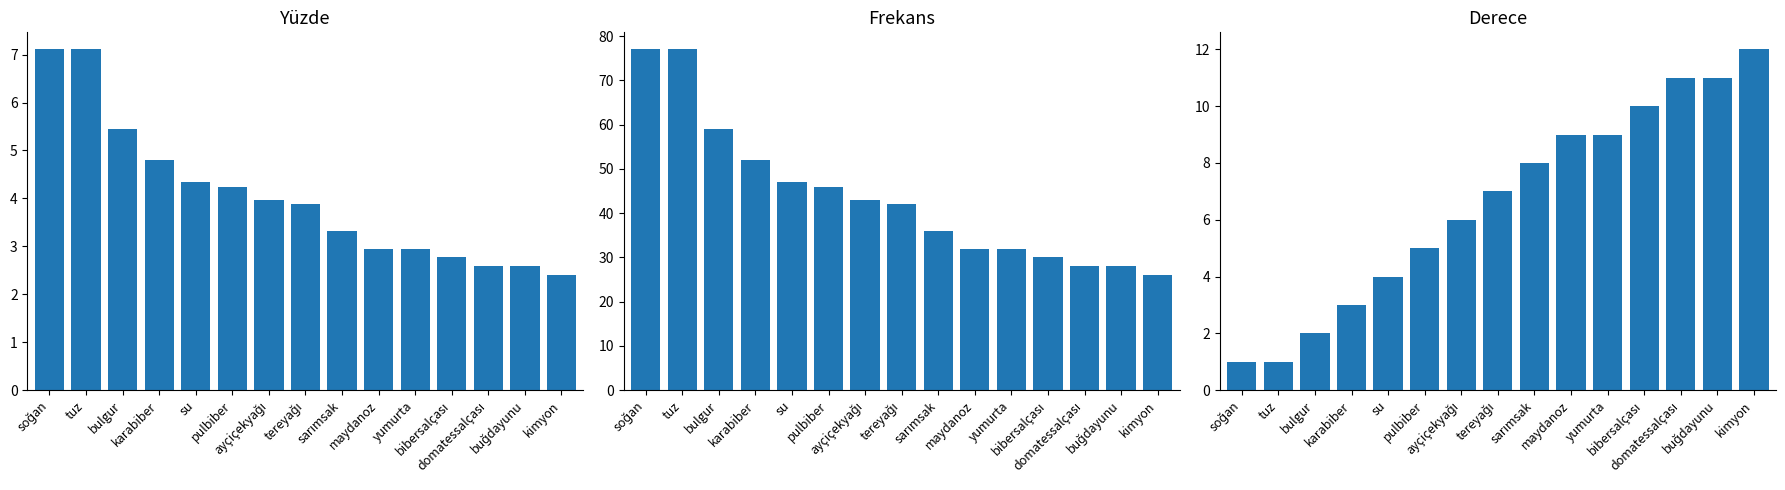

Is the value of Yüzde at karabiber greater than the value of Frekans at su?

No